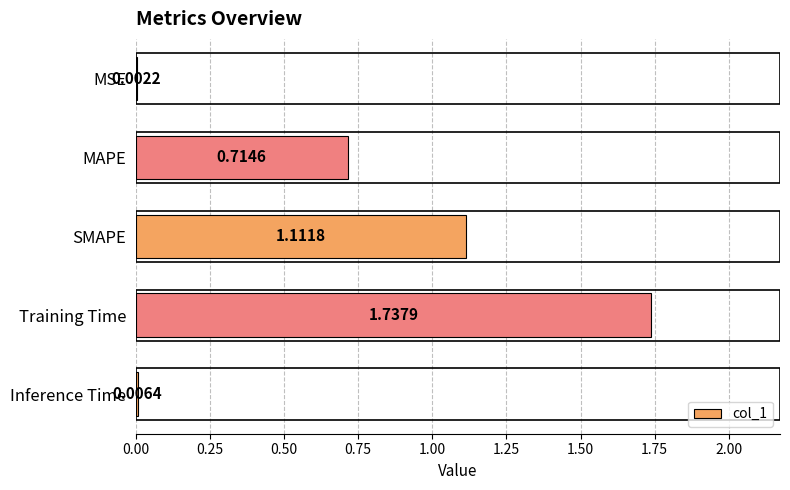

What is the sum of all values?

3.6